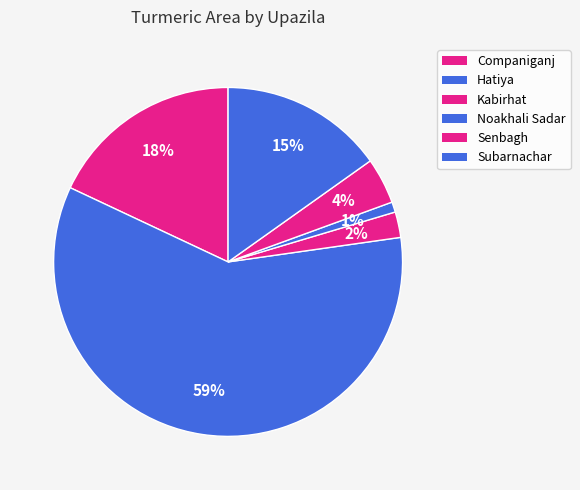

How many slices are in this pie chart?

6